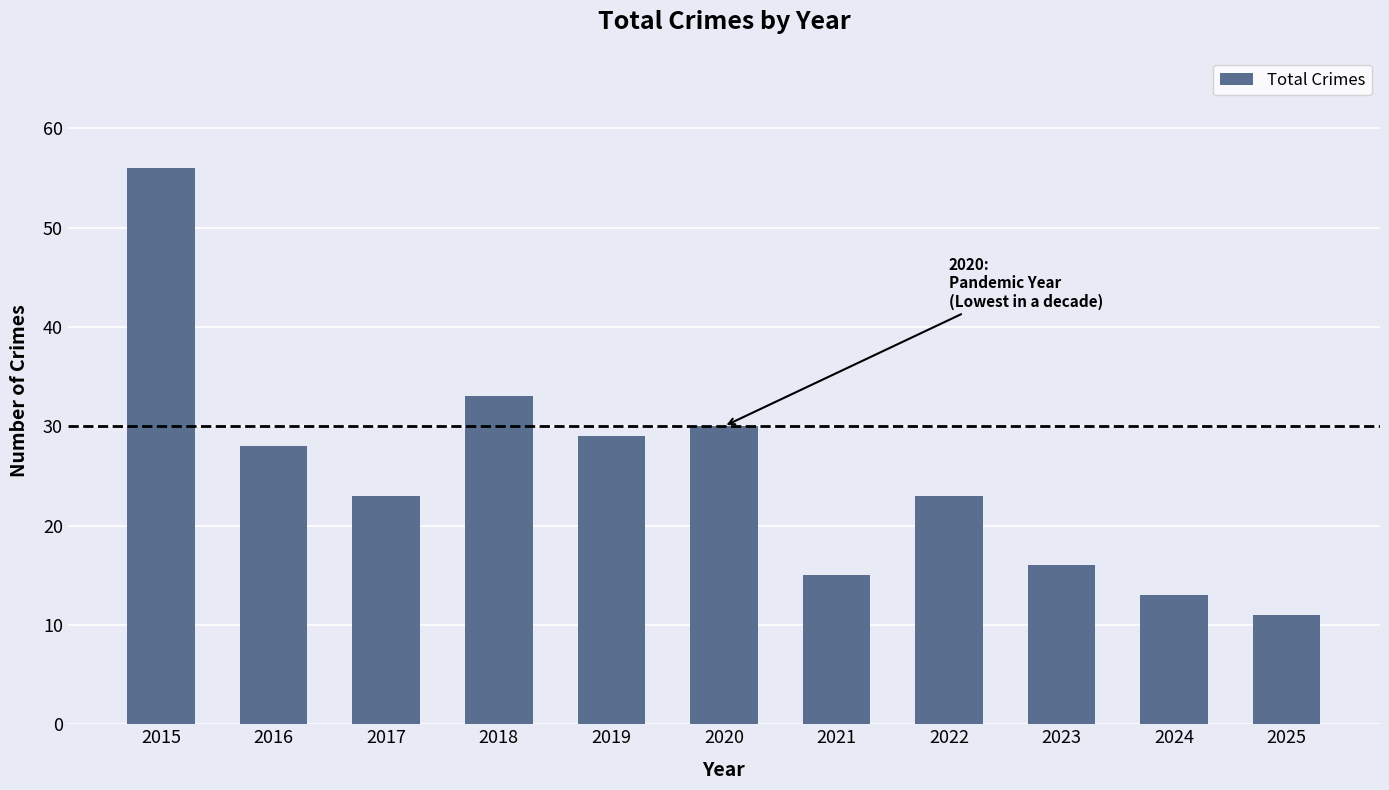

Where does the data first go above 23?

2015